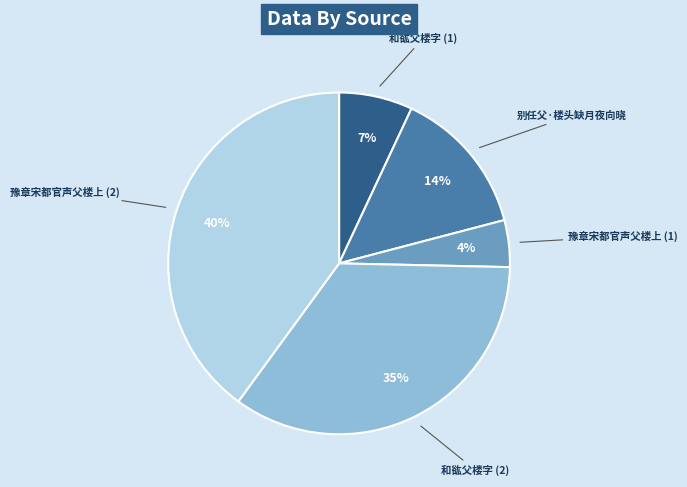

What is the ratio of the value at 豫章宋都官声父楼上 (1) to the value at 和谹父楼字 (1)?

0.6